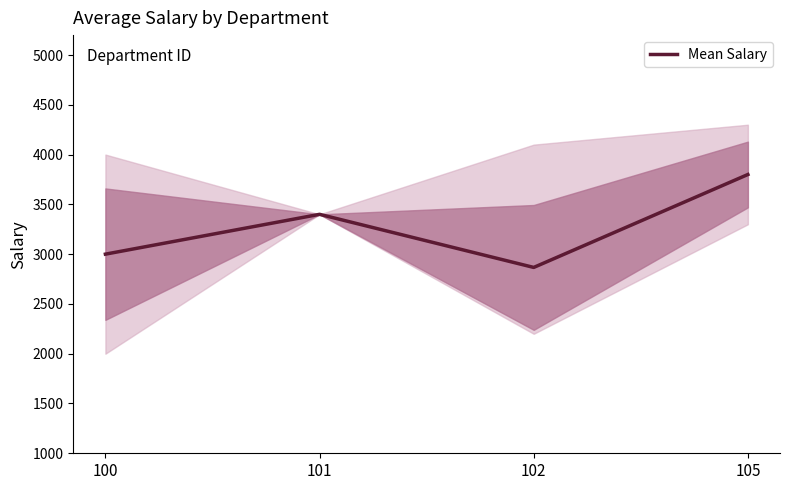

What is the value of the 4th point from the left?

3800.0